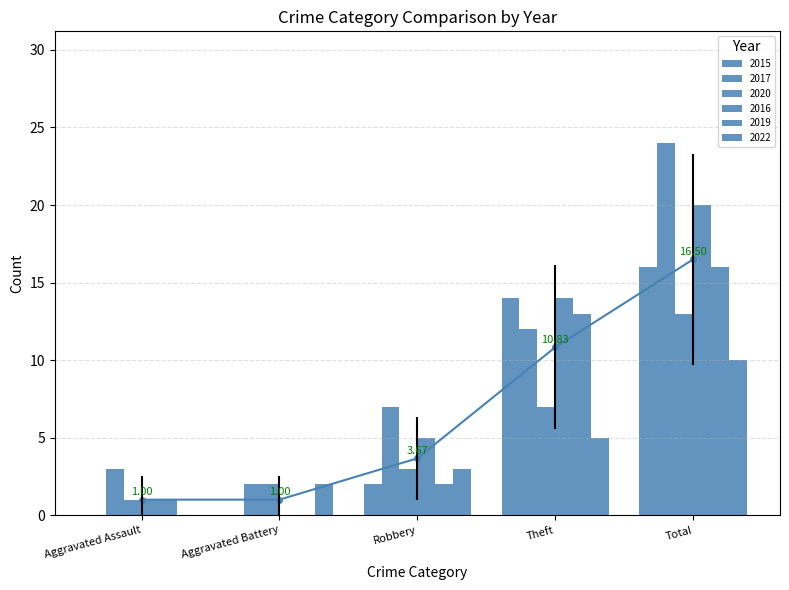

Count the number of categories in the chart.

5